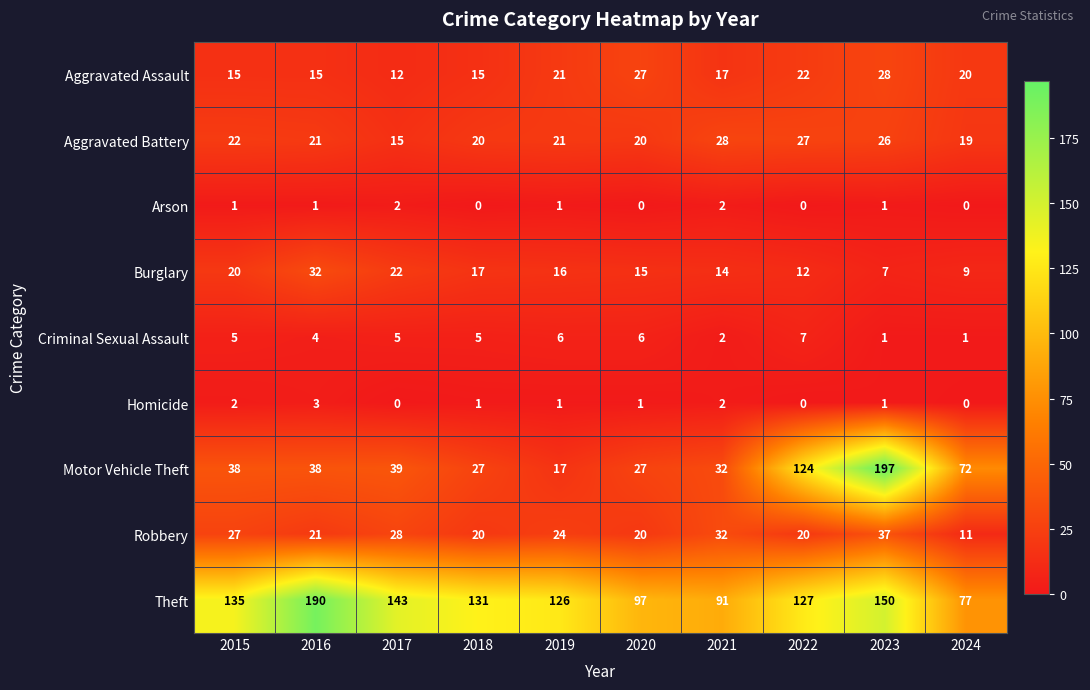

What is the maximum value shown in the chart?

197